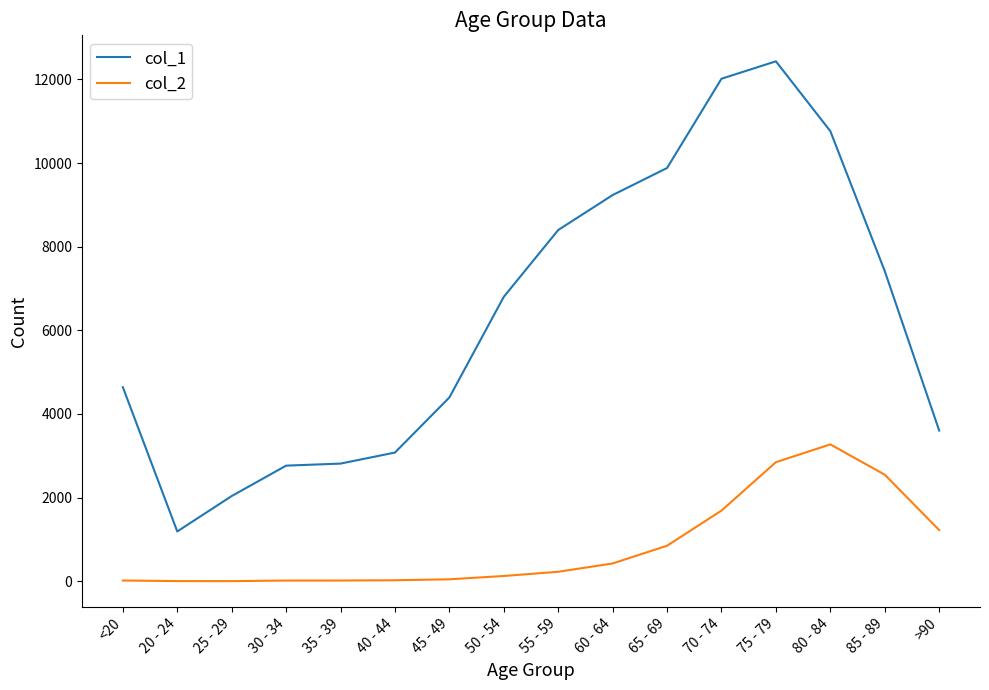

True or false: col_1 and col_2 intersect in this chart.

False